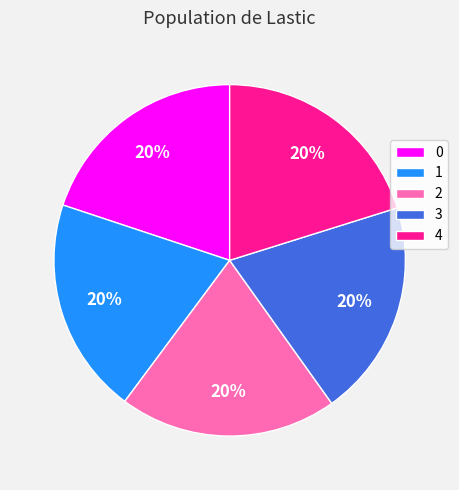

Does 1 account for over 50% of the chart?

No